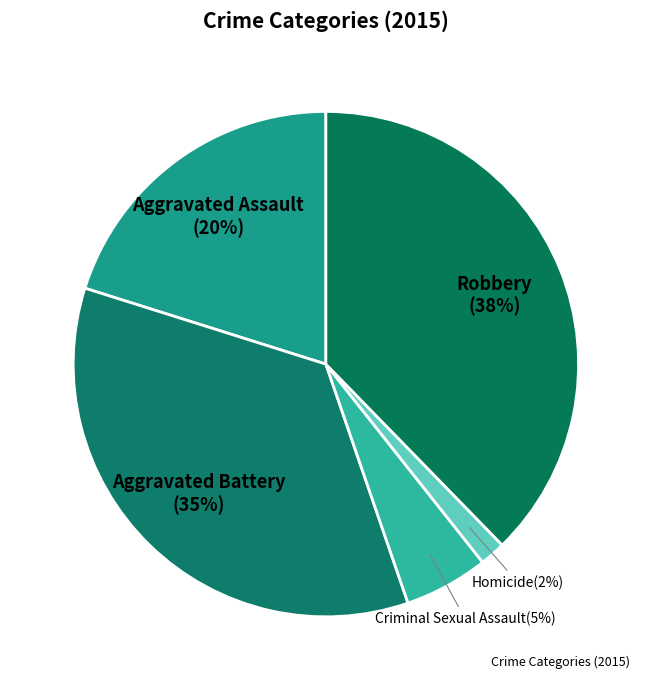

Which category has the biggest portion of the pie?

Robbery